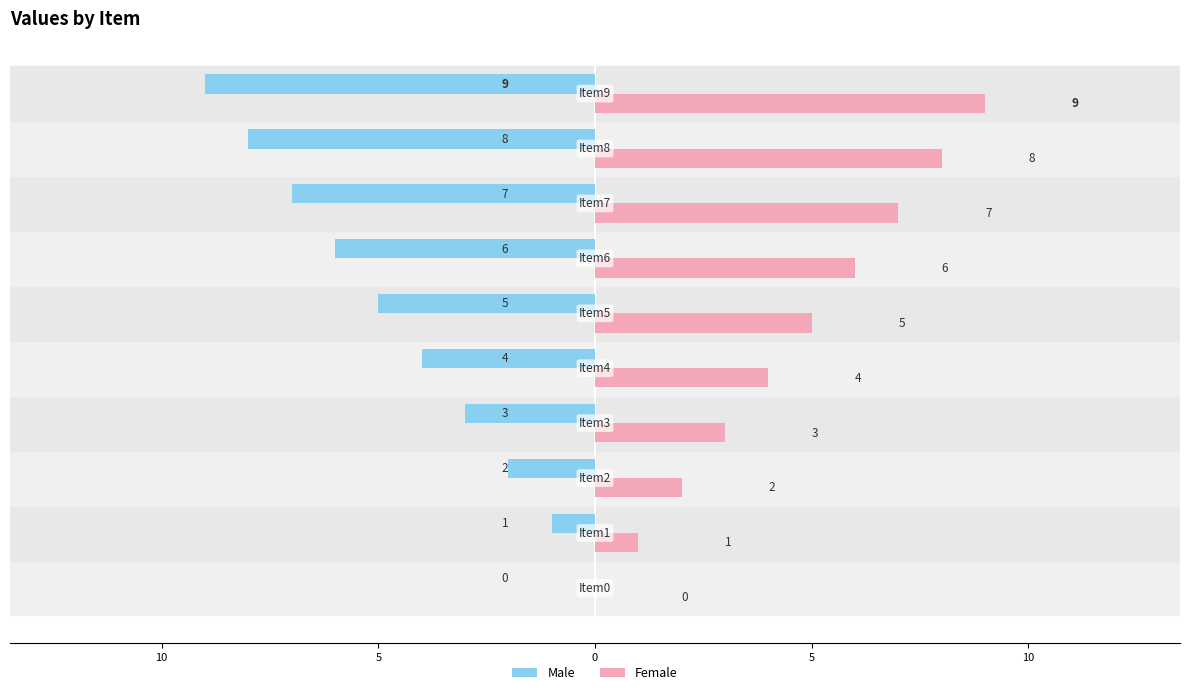

What are all the series names shown in the legend?

Male, Female